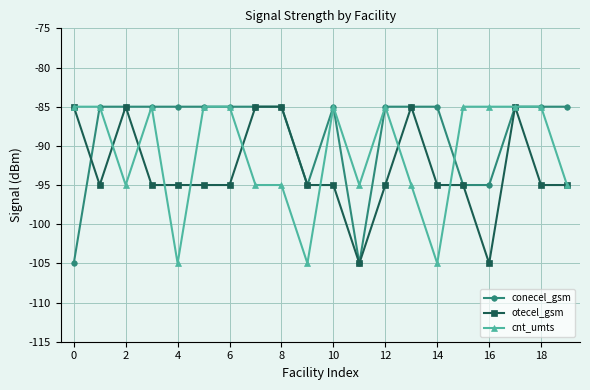

List the series in order of their overall mean, lowest first.

otecel_gsm, cnt_umts, conecel_gsm